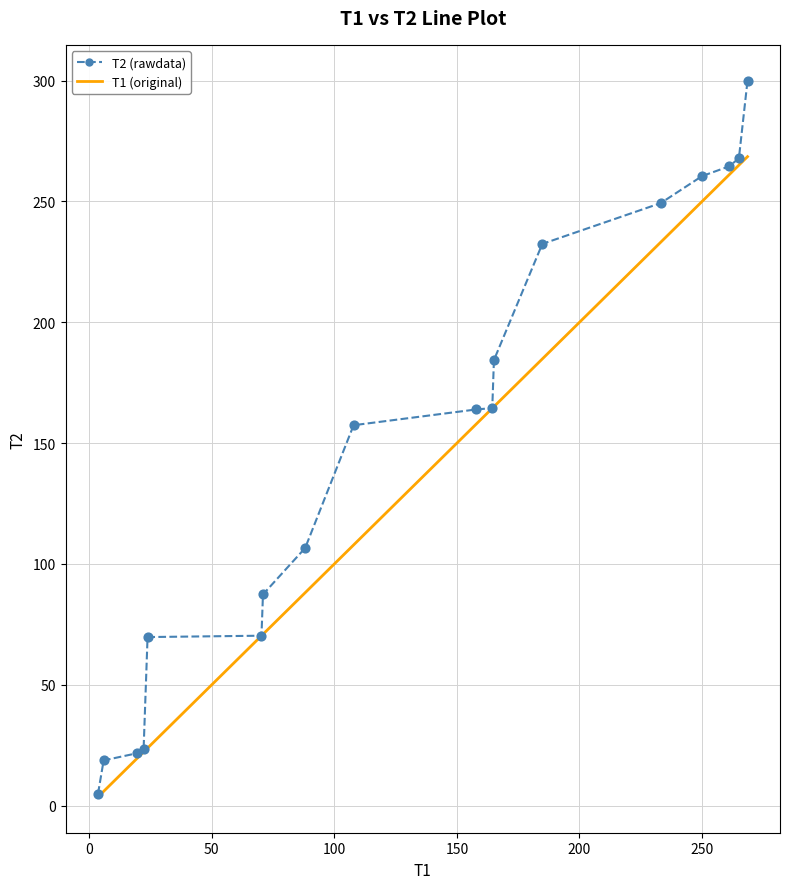

Which series has the largest total across all categories?

T2 (rawdata)